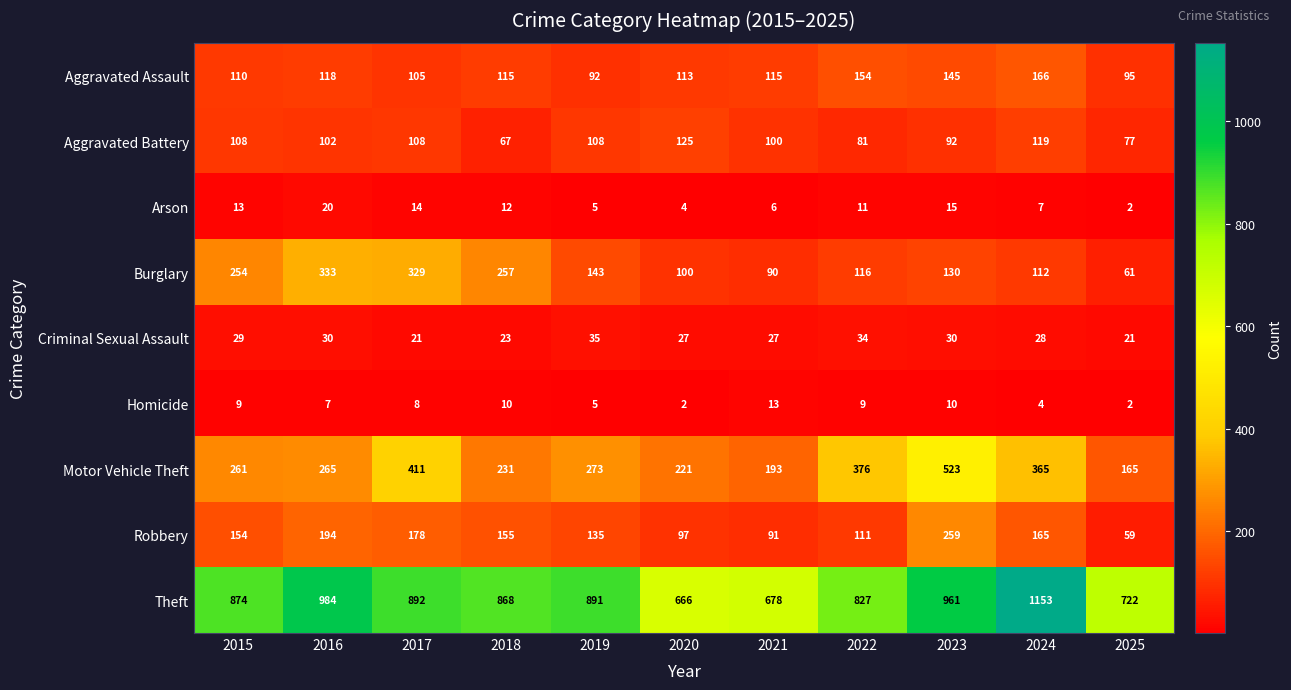

Between 2015 and 2020, which series saw the biggest shift?

Theft